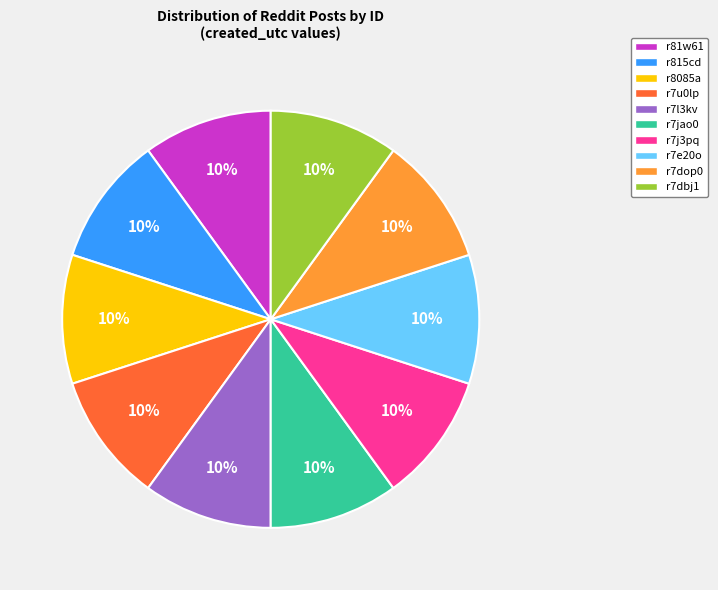

How many slices are in this pie chart?

10